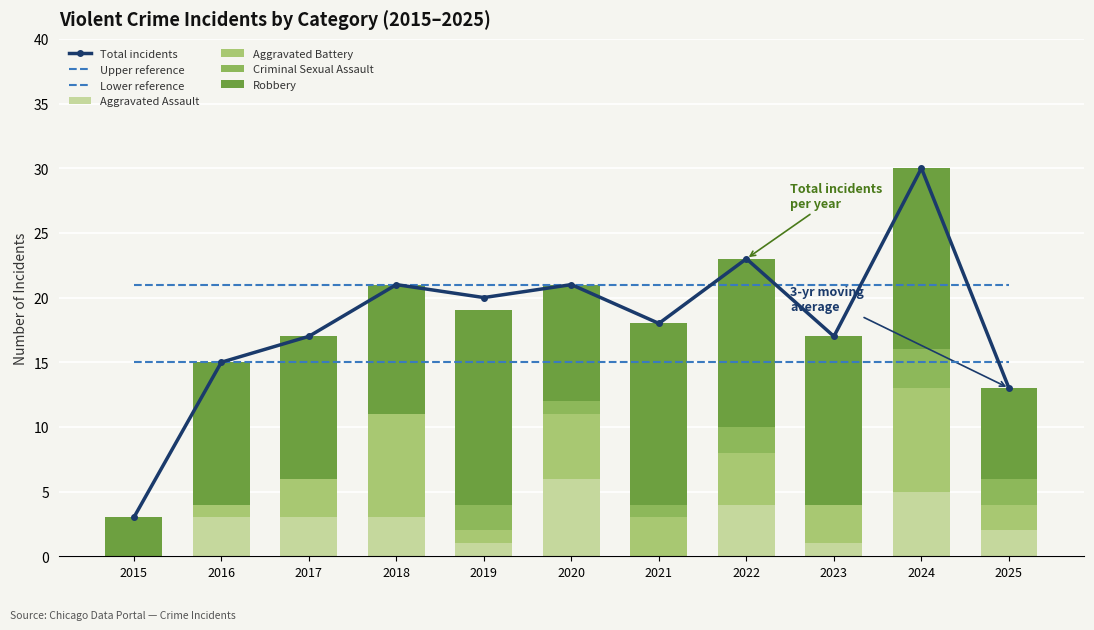

At which label is Aggravated Battery closest to 4?

2022